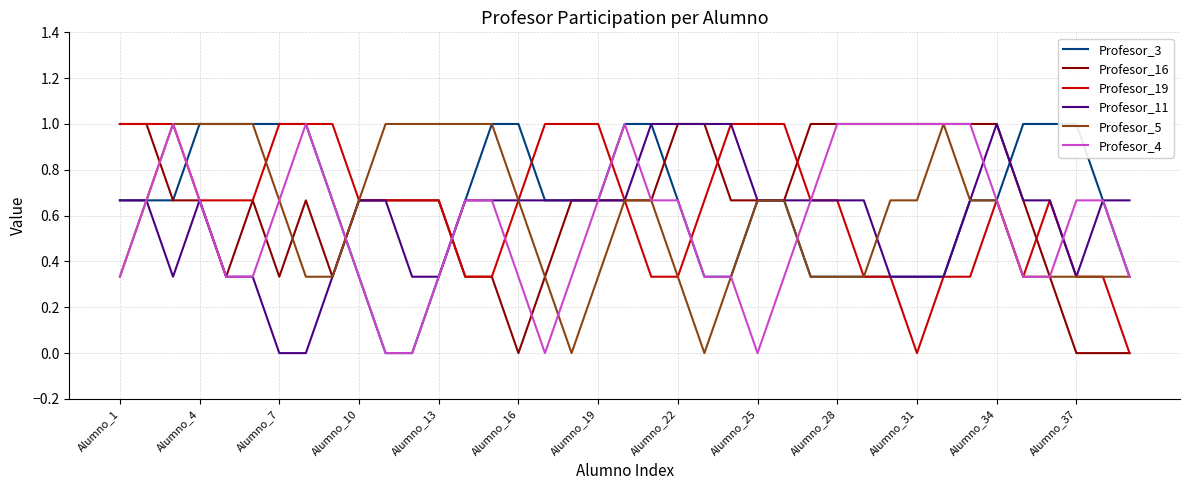

Which has a higher value, 13 or Alumno_16?

Alumno_16